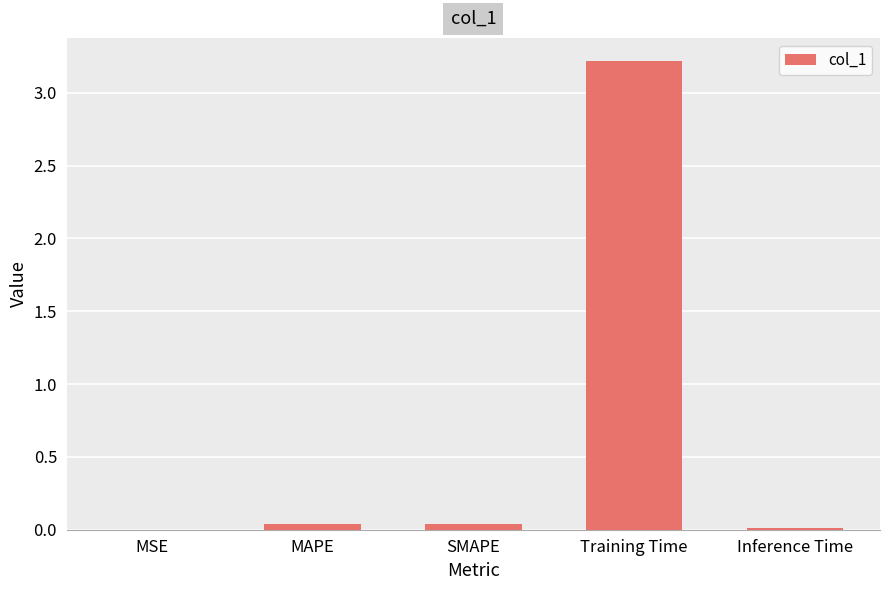

Between Training Time and MSE, which is larger?

Training Time